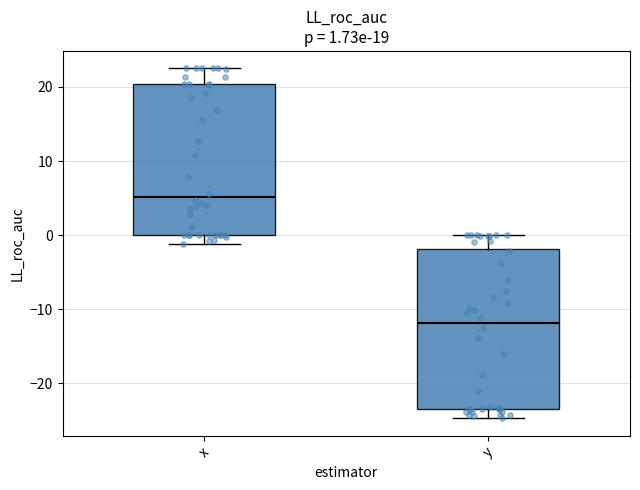

Which box's median line is the highest?

x